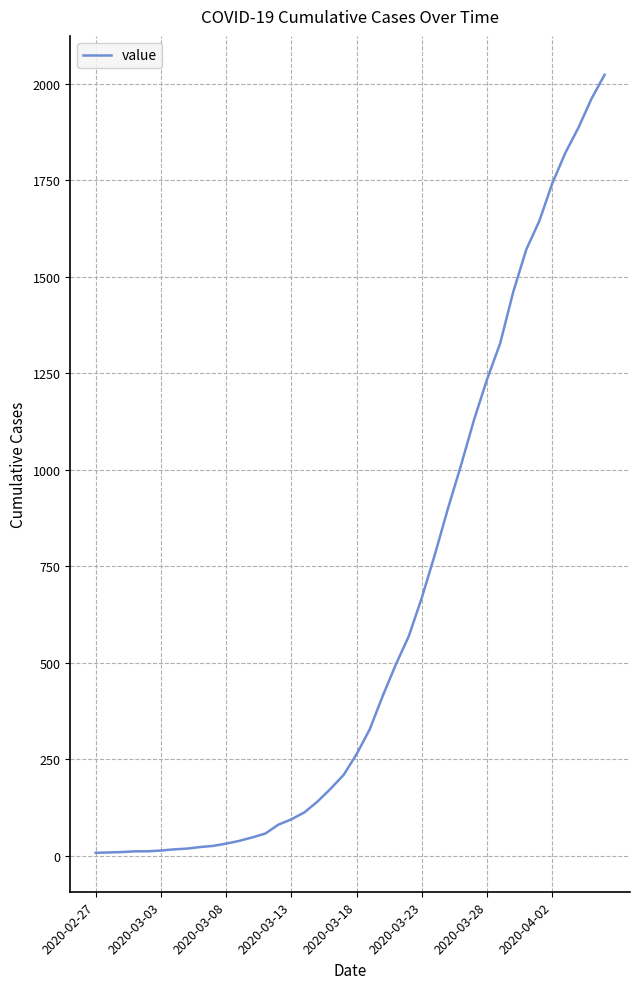

What is the greatest value displayed?

2024